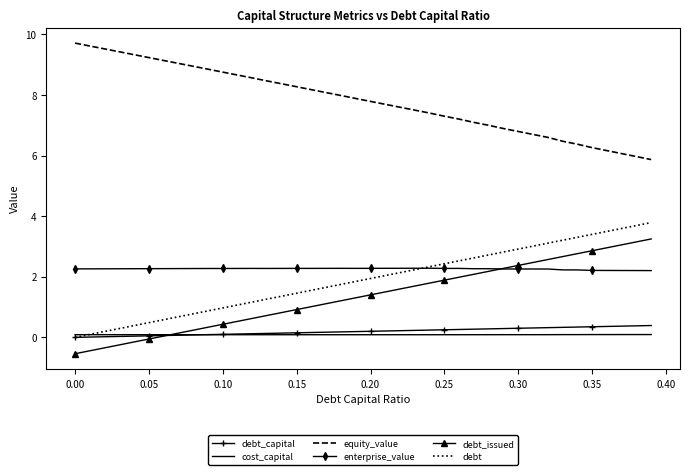

What is the maximum value shown in the chart?

9.7